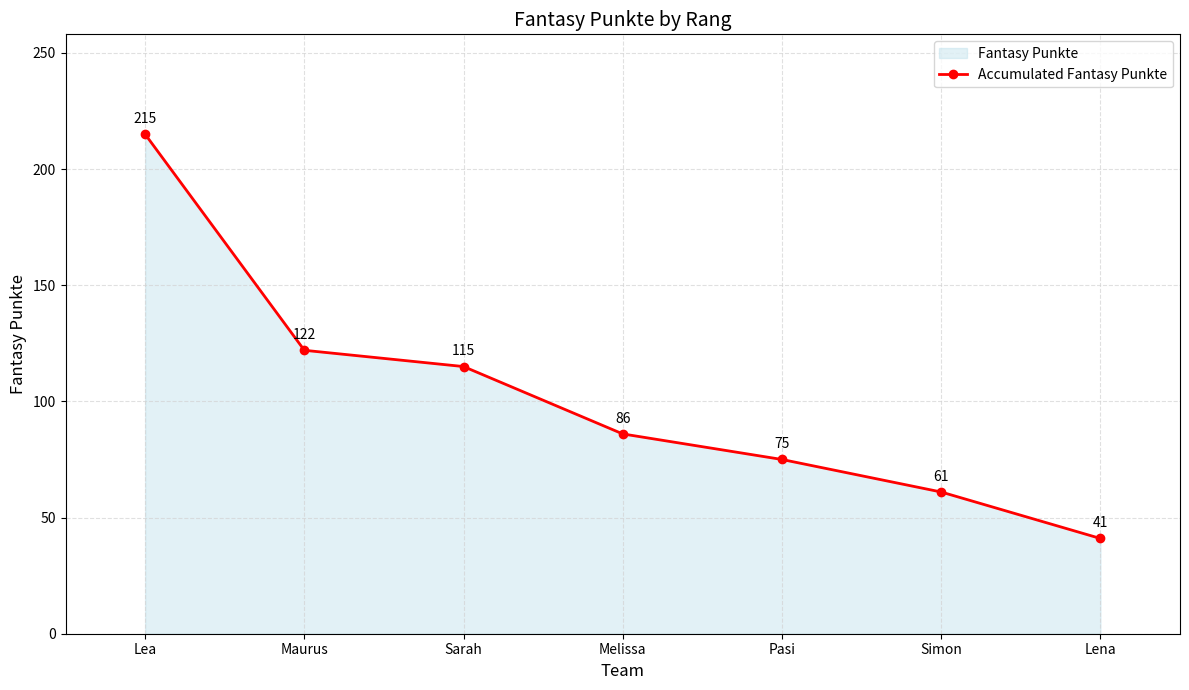

What is the difference between the second highest and second lowest values?

61